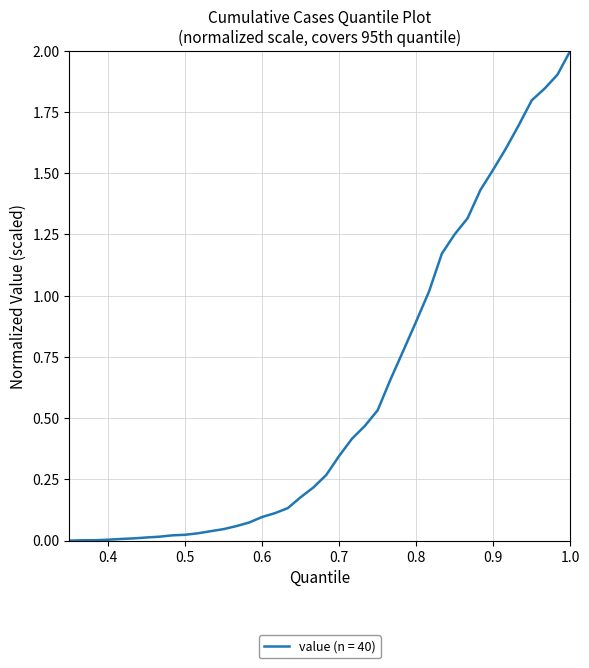

What is the difference between the maximum and minimum values?

2.0